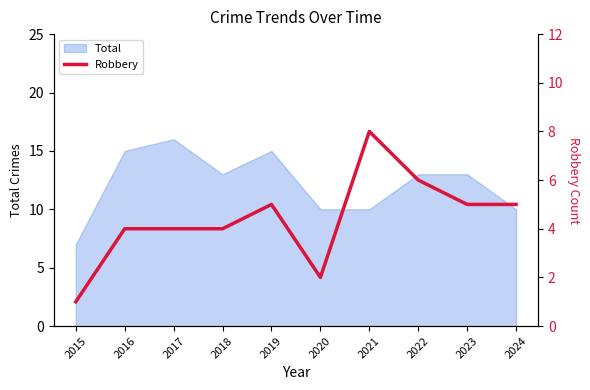

What is the lowest value of the Total series?

7